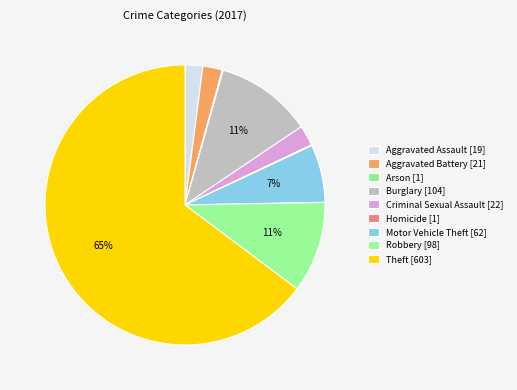

What is the majority slice?

Theft